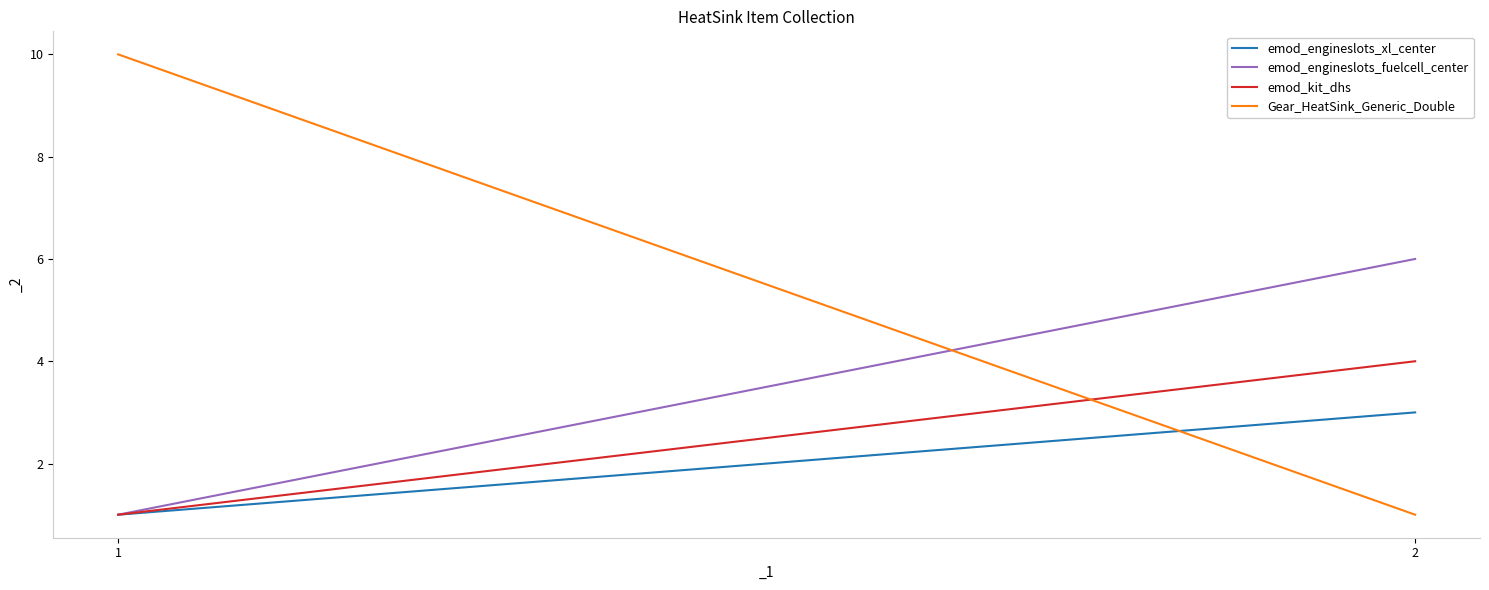

What is the spread (max minus min) of values at 1?

9